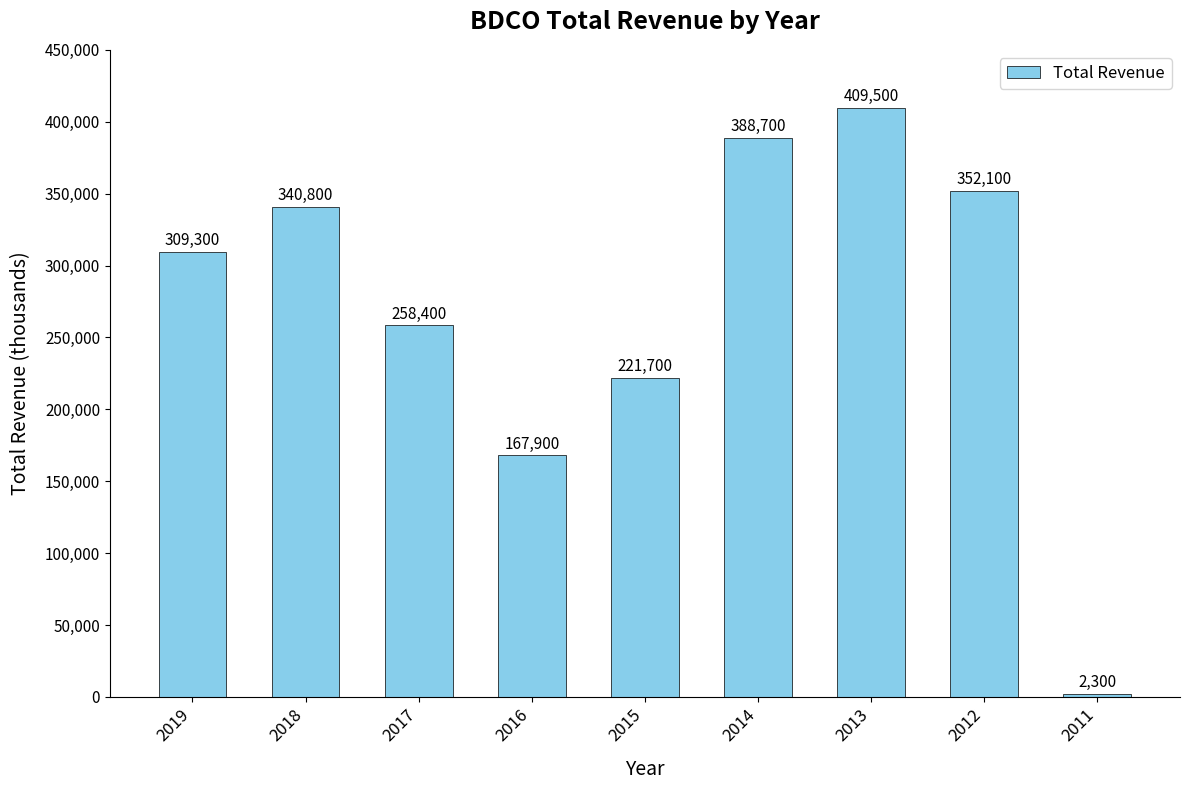

Reading left to right, transcribe all the data shown in this chart.

309300	340800	258400	167900	221700	388700	409500	352100	2300